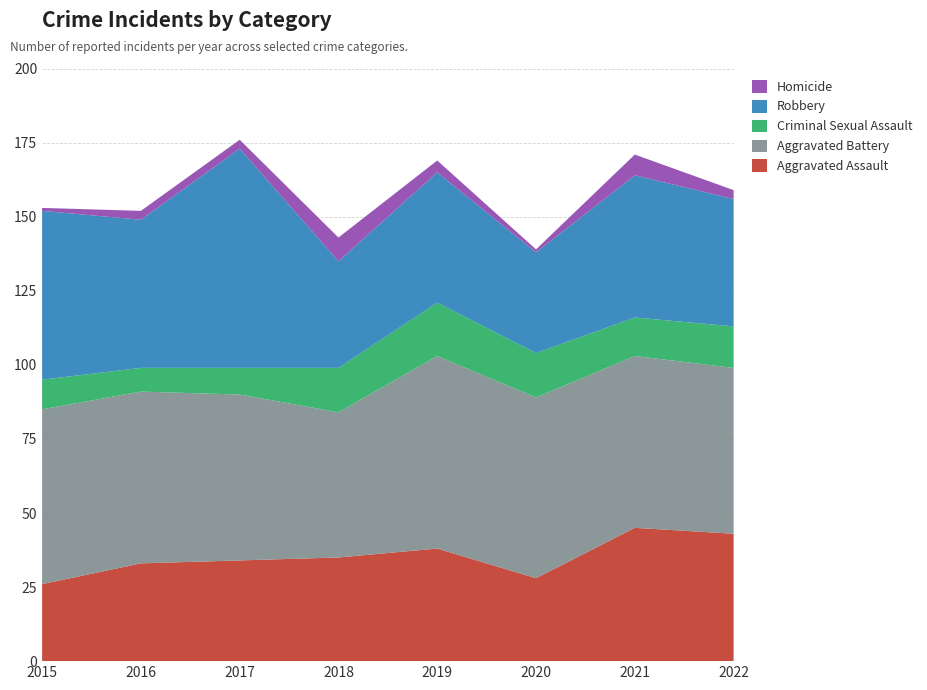

Reading left to right, list all the values displayed in this chart.

Aggravated Assault: 2015=26	2016=33	2017=34	2018=35	2019=38	2020=28	2021=45	2022=43
Aggravated Battery: 2015=59	2016=58	2017=56	2018=49	2019=65	2020=61	2021=58	2022=56
Criminal Sexual Assault: 2015=10	2016=8	2017=9	2018=15	2019=18	2020=15	2021=13	2022=14
Robbery: 2015=57	2016=50	2017=74	2018=36	2019=44	2020=34	2021=48	2022=43
Homicide: 2015=1	2016=3	2017=3	2018=8	2019=4	2020=1	2021=7	2022=3